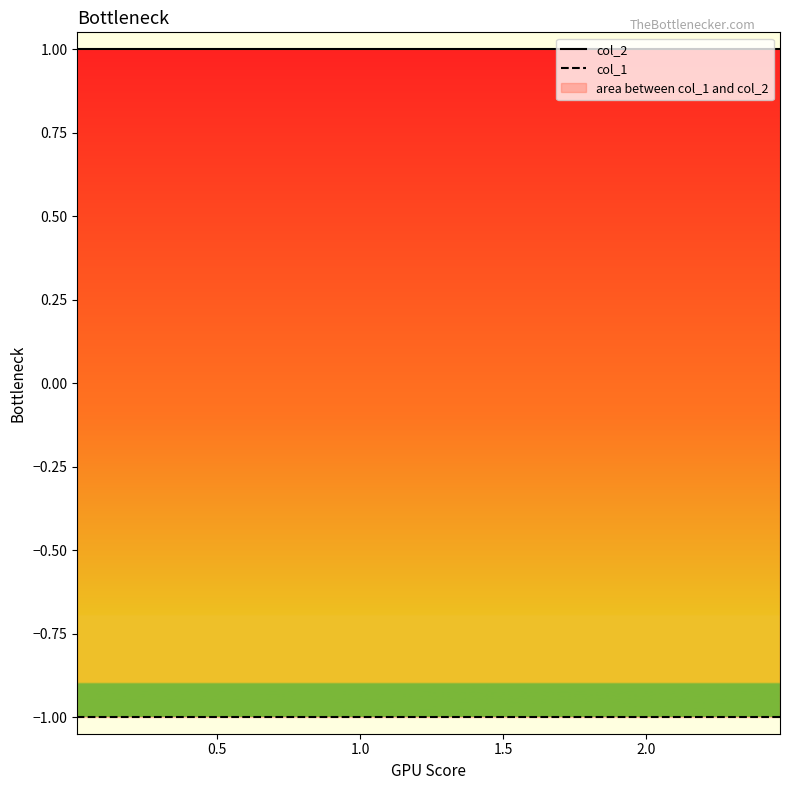

Reading right to left, transcribe all the data shown in this chart.

col_2: 1	1	1	1	1	1	1	1	1	1
col_1: -1	-1	-1	-1	-1	-1	-1	-1	-1	-1